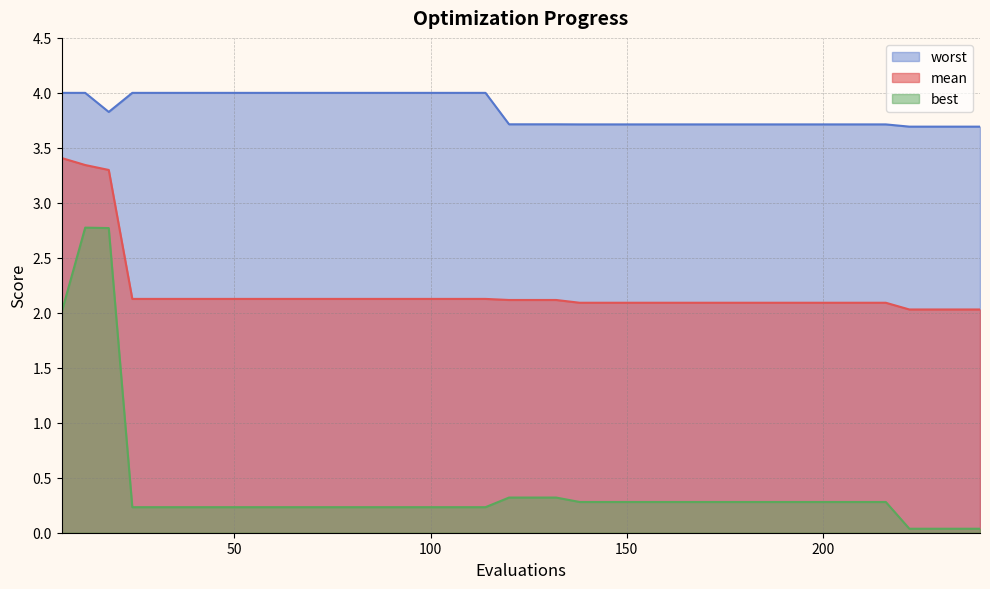

Is it true that worst equals 4.0 at 96?

True